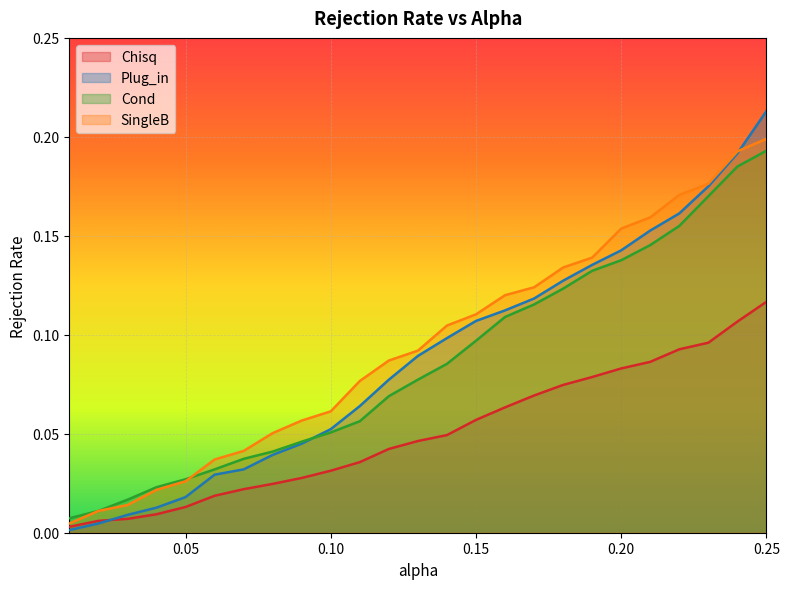

What is the sum of the SingleB values at 0.21 and 0.2?

0.3